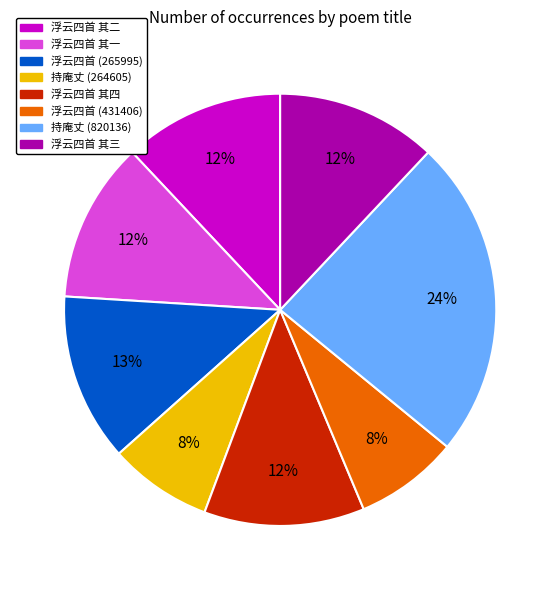

Is there any slice that represents more than half of the pie?

No